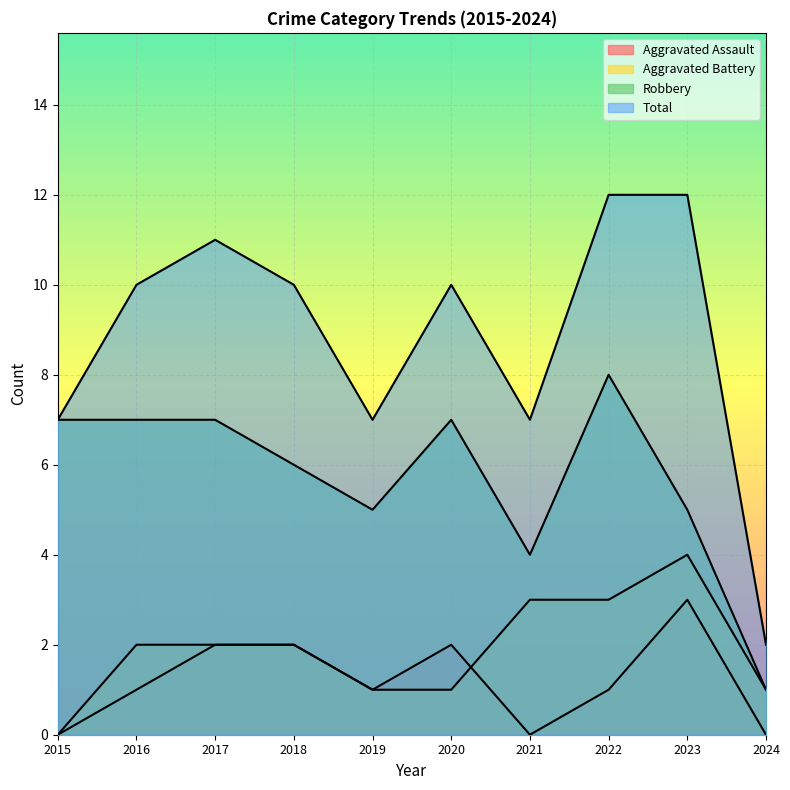

How many distinct data groups are displayed?

4